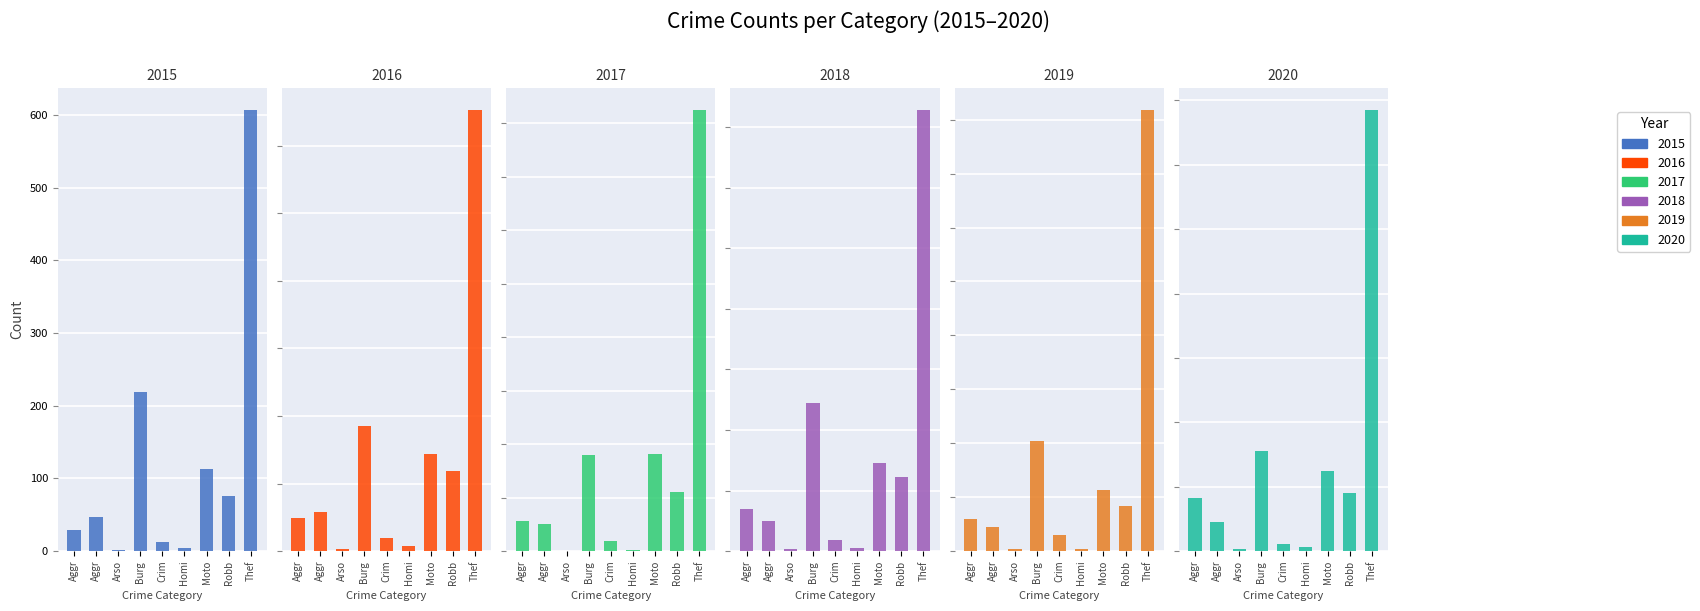

What is the spread (max minus min) of values at Crim?

18